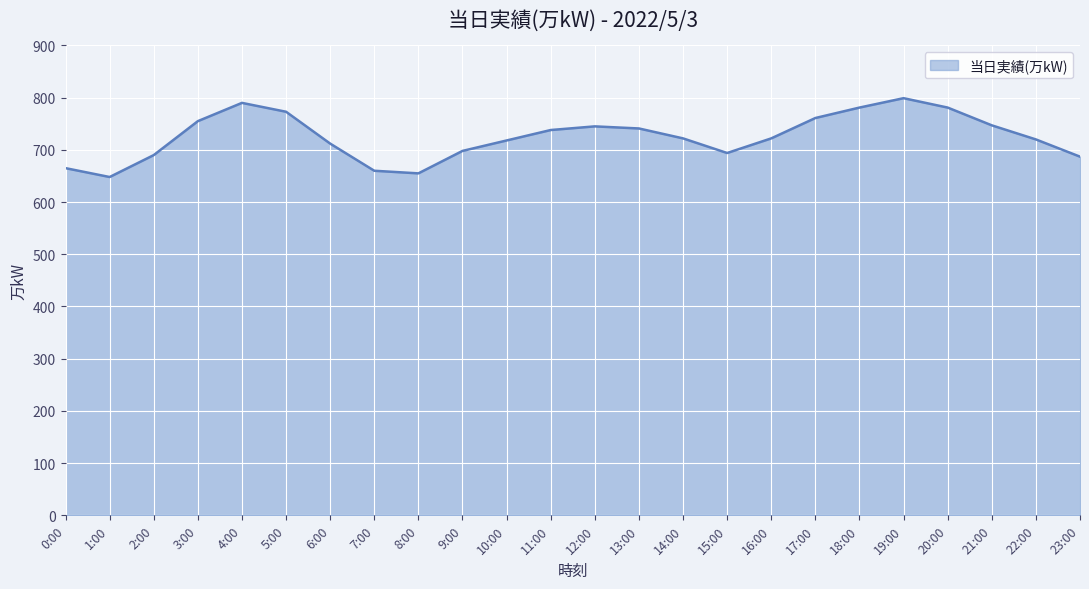

The value at 2:00 is 1032. True or false?

False